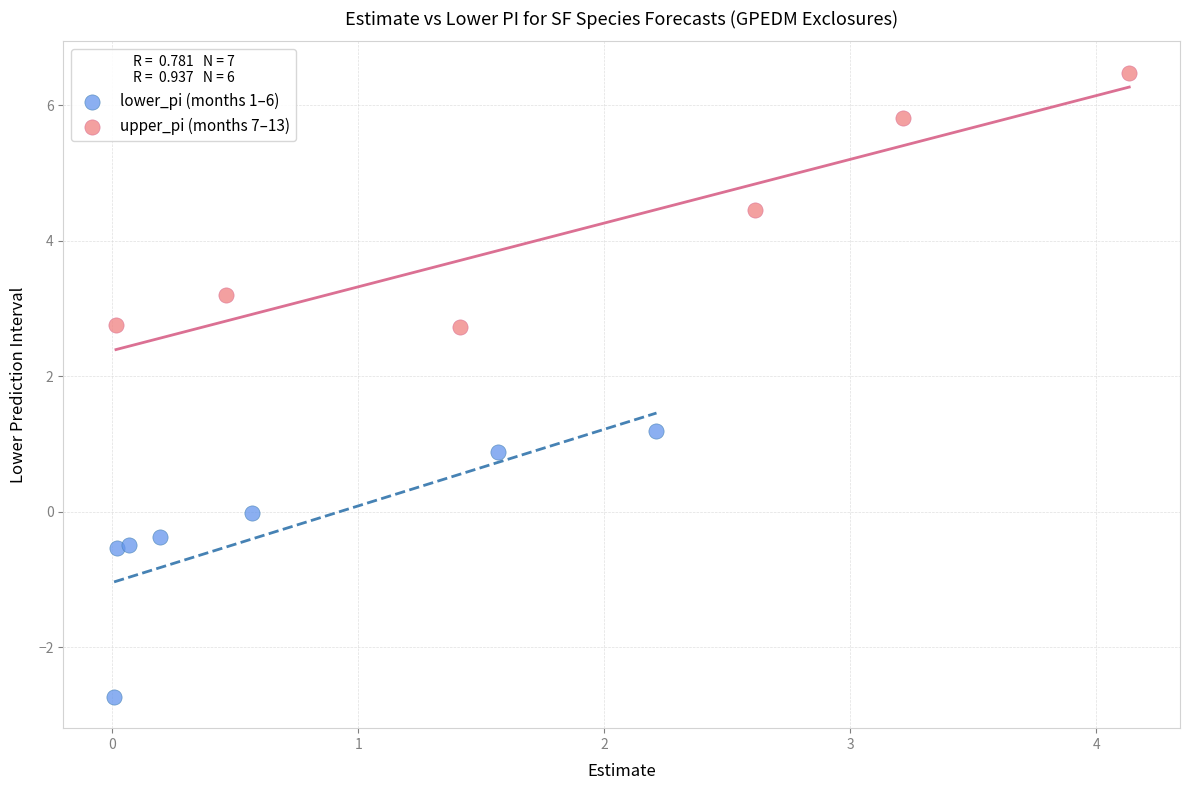

Which series contains the highest Y value?

upper_pi (months 7–13)